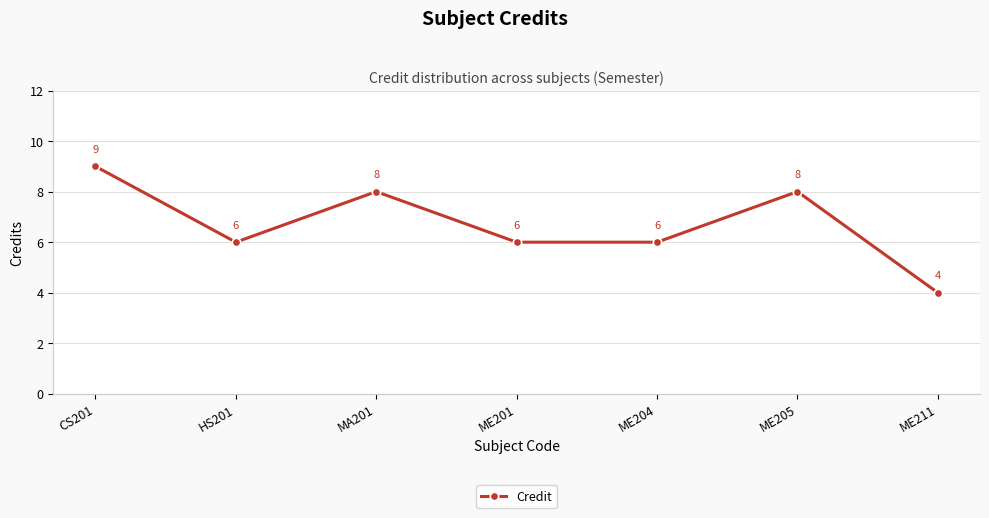

At which category does the data reach its first local peak?

MA201